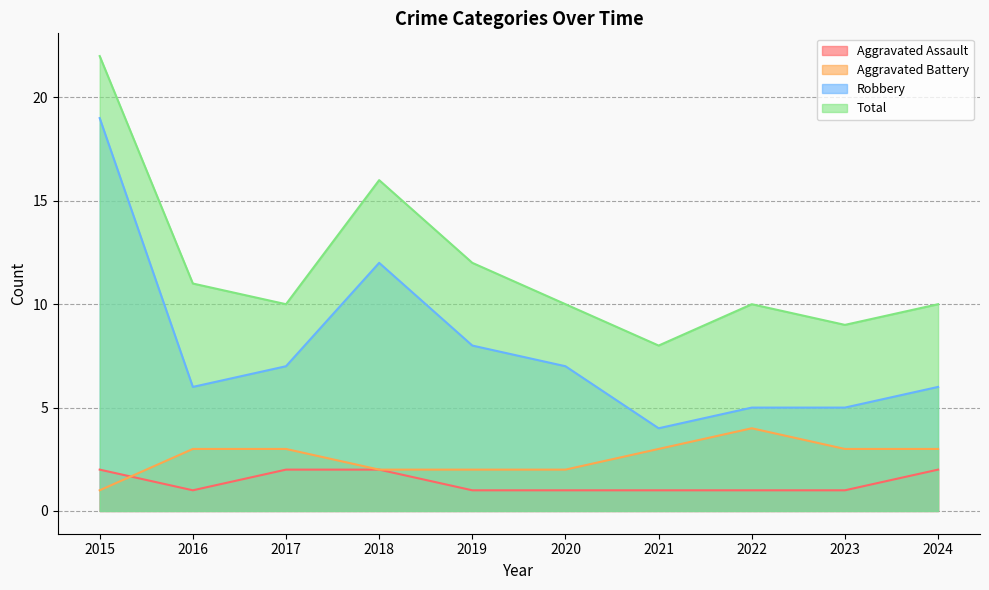

Is it true that Total equals 10 at 2017?

True